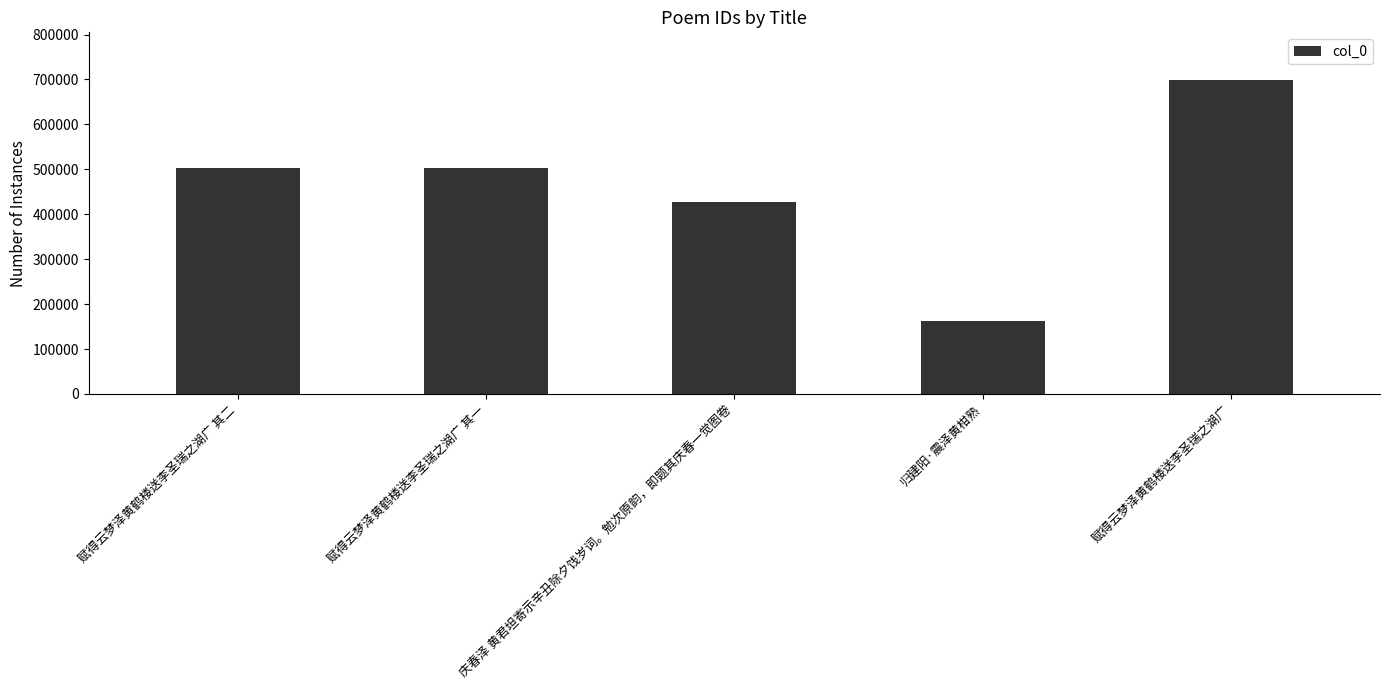

What is the minimum value shown in the chart?

161644